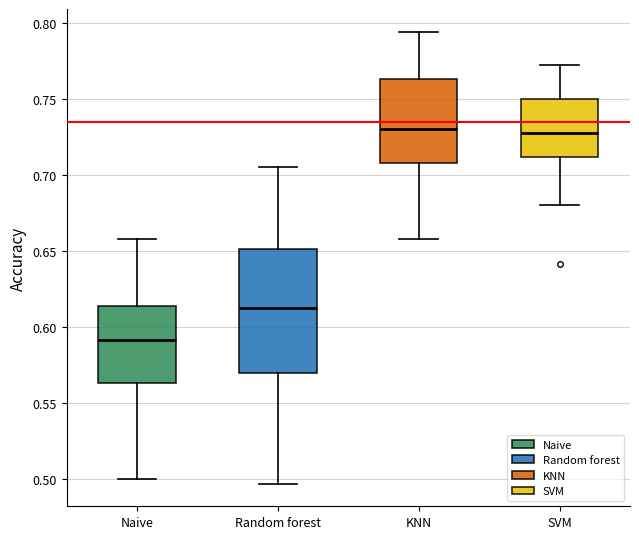

Reading left to right, transcribe this box plot: for each box, give where its median line is, the range the box spans, and where its two whiskers end, as read against the y-axis. The values are not printed on the chart, so give them approximately, as read against the axis.

Naive: median 0.590, box 0.565 to 0.615, whiskers 0.500 to 0.660
Random forest: median 0.615, box 0.570 to 0.650, whiskers 0.495 to 0.705
KNN: median 0.730, box 0.710 to 0.765, whiskers 0.660 to 0.795
SVM: median 0.730, box 0.710 to 0.750, whiskers 0.680 to 0.770